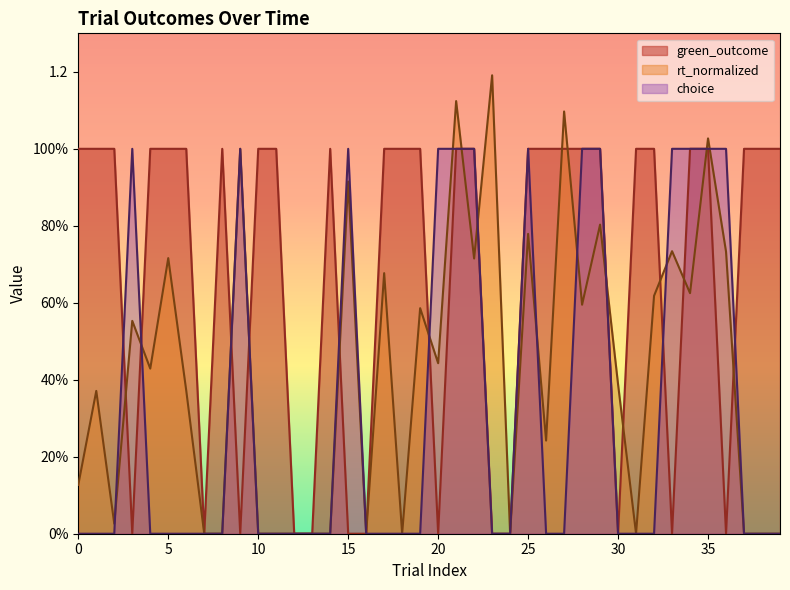

Between 11 and 13, which series saw the biggest shift?

green_outcome